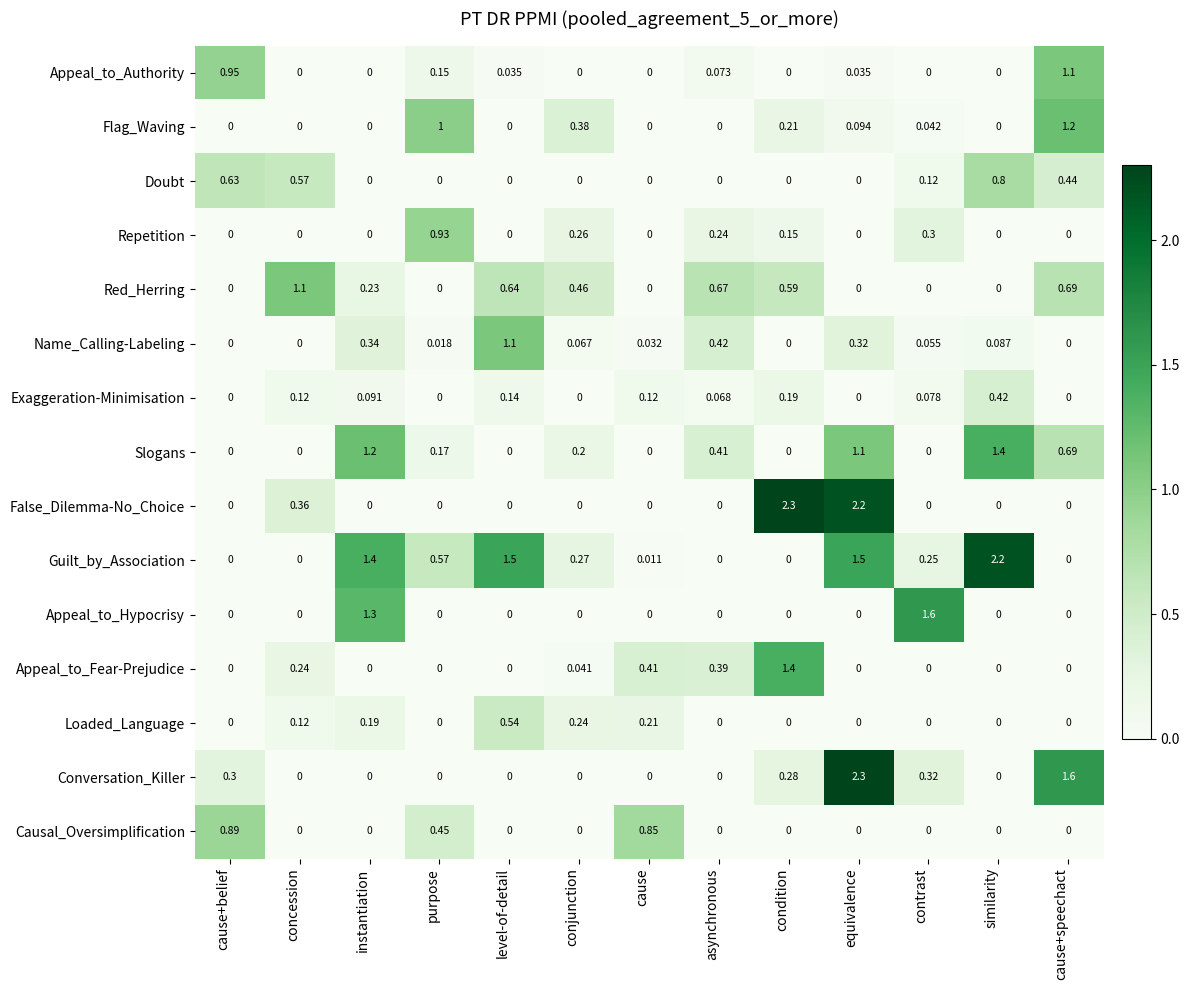

What is the total value across all series at conjunction?

1.9